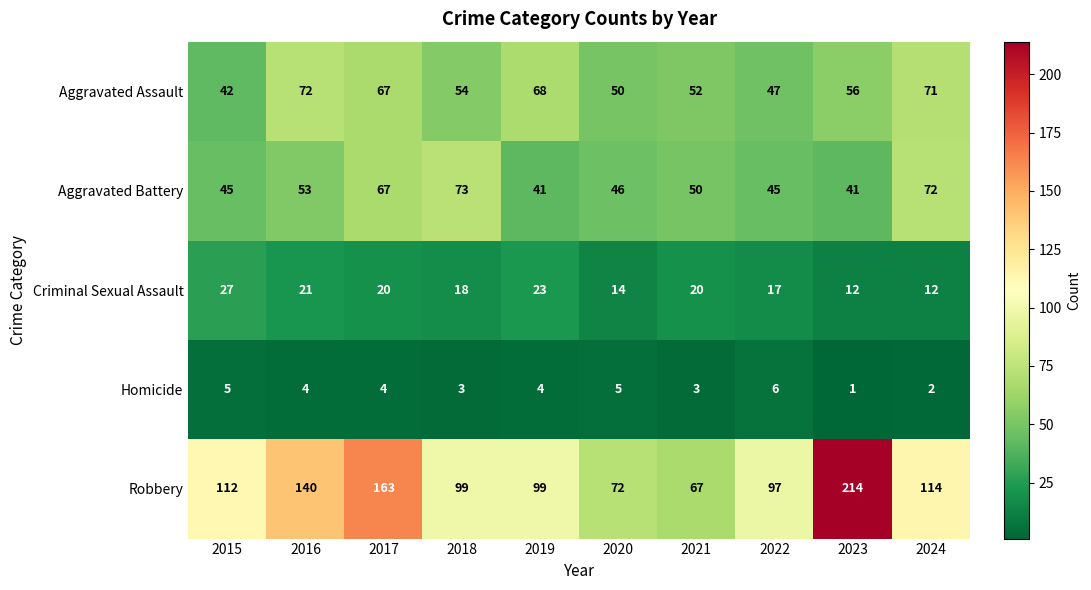

Which series has the largest total across all categories?

Robbery